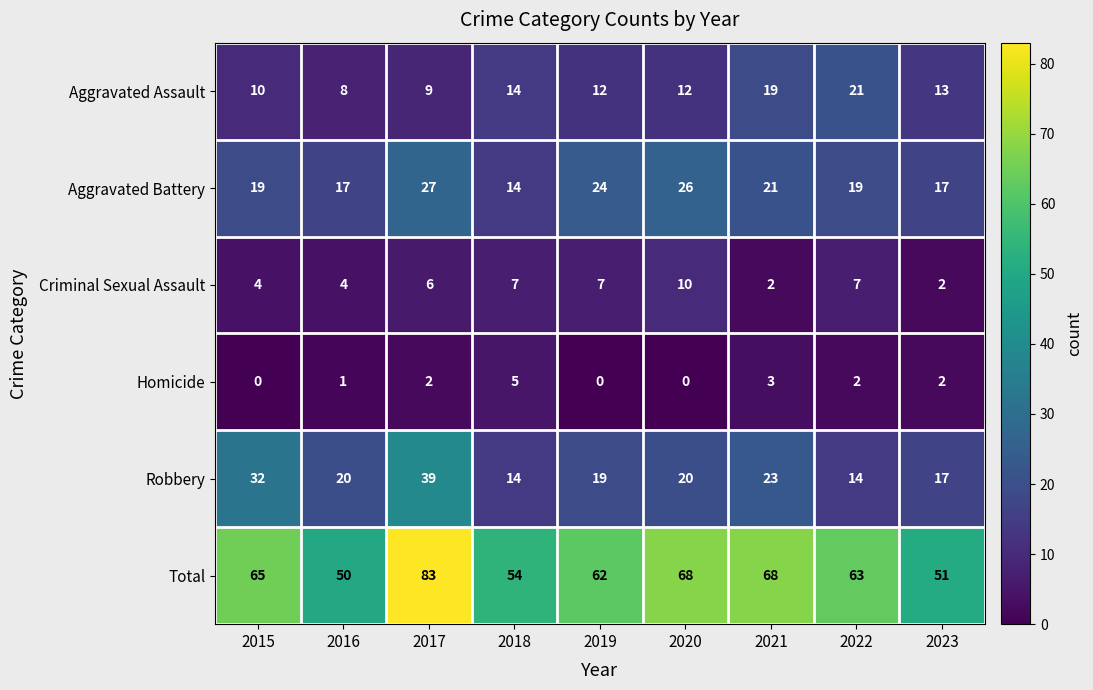

At which category is the sum across all series the highest?

2017